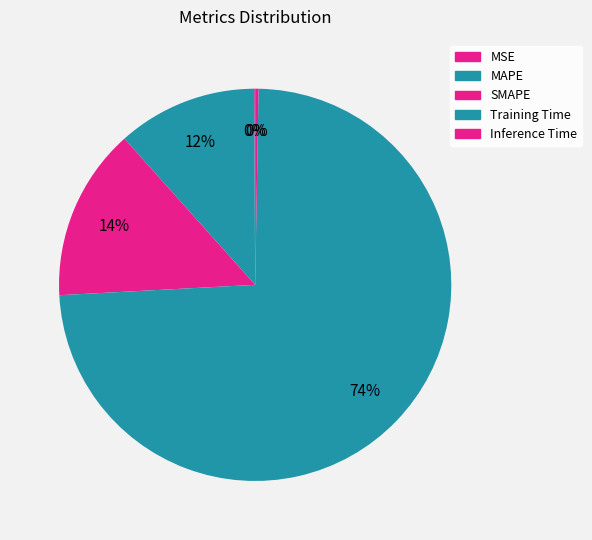

What is the largest slice in the pie chart?

Training Time